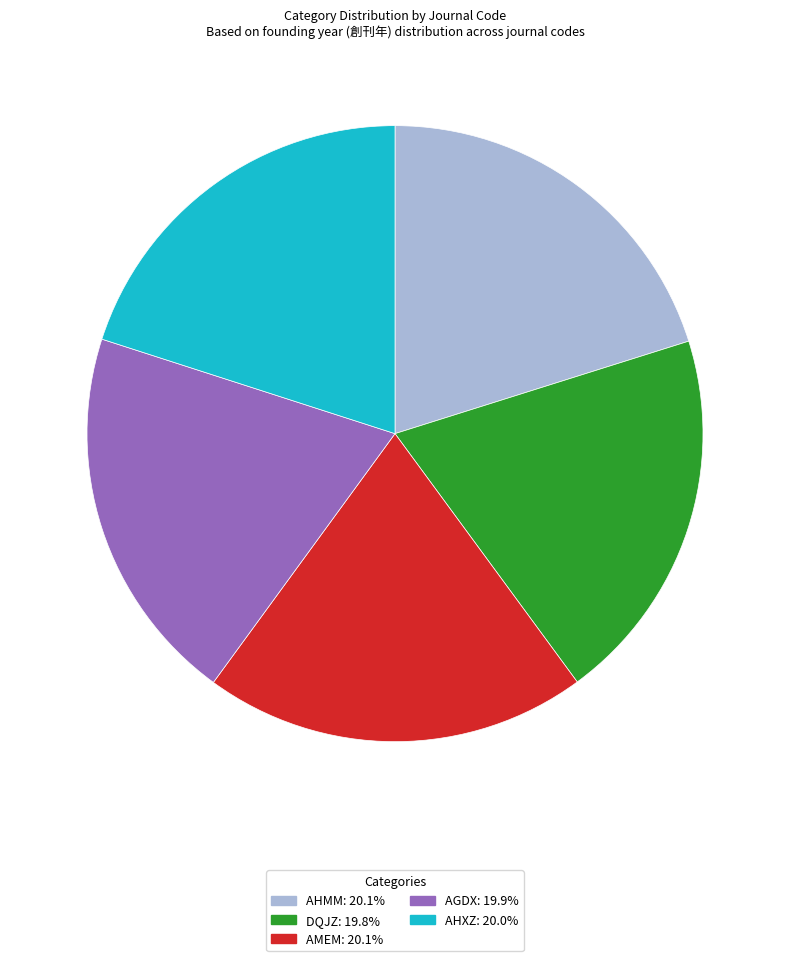

Is there any slice that represents more than half of the pie?

No